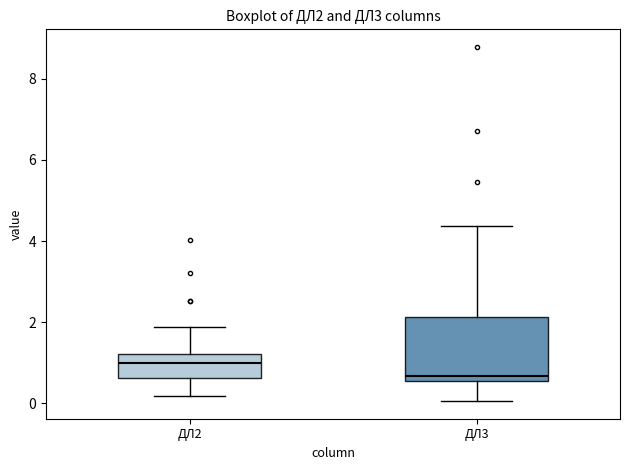

Which box has the highest median line?

ДЛ2